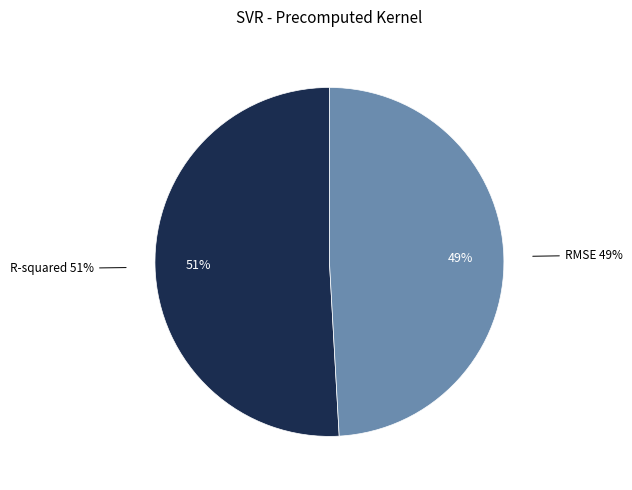

Count the number of slices in the pie.

2